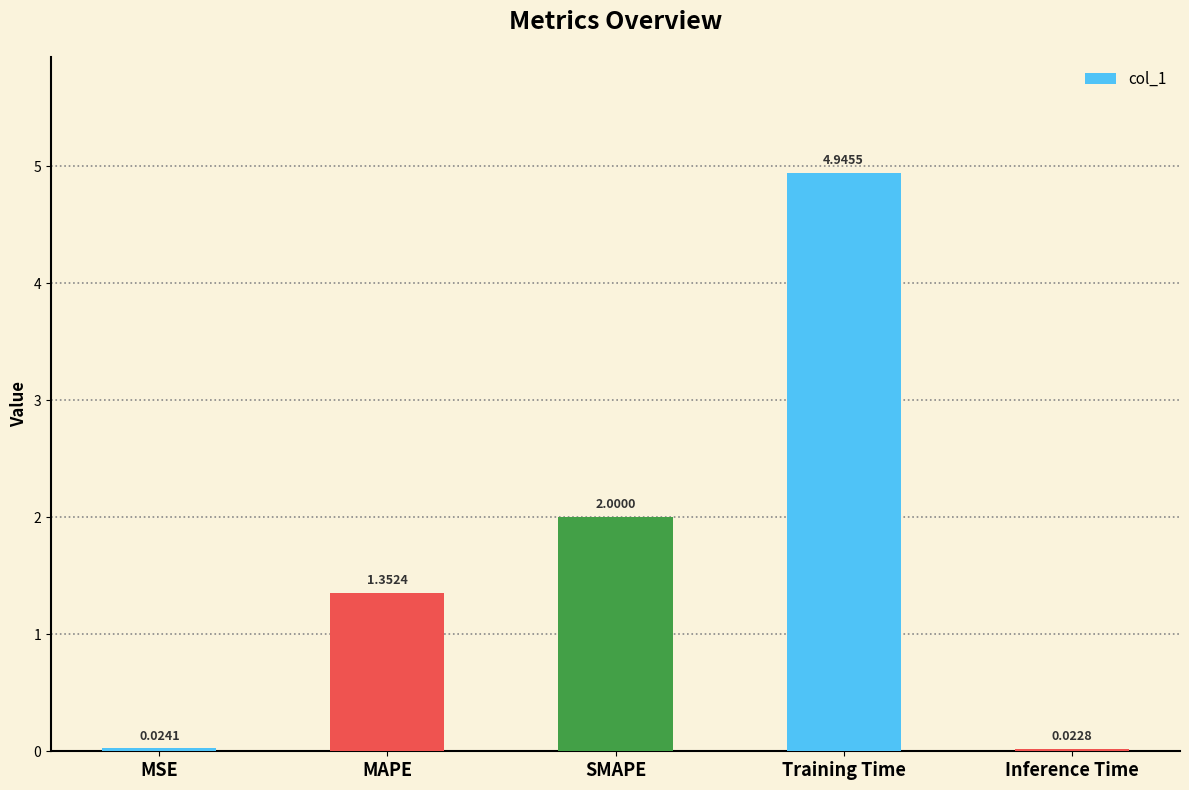

What is the label of the 3rd bar from the left?

SMAPE